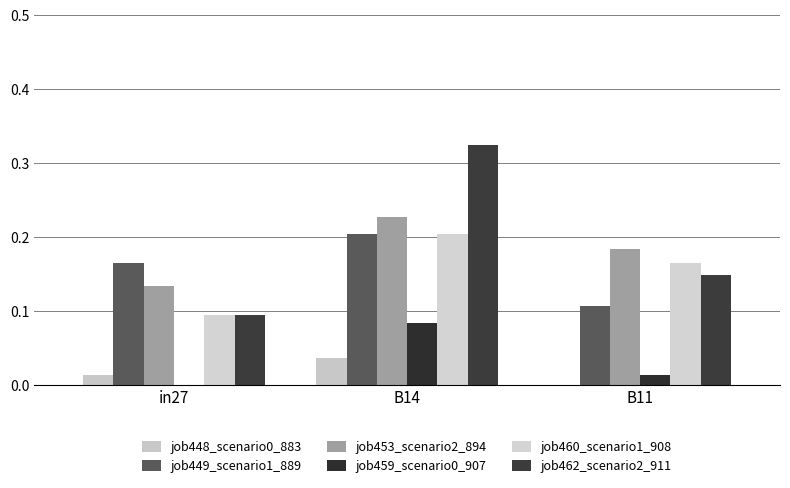

Is the value of job459_scenario0_907 at B14 greater than the value of job453_scenario2_894 at B11?

No